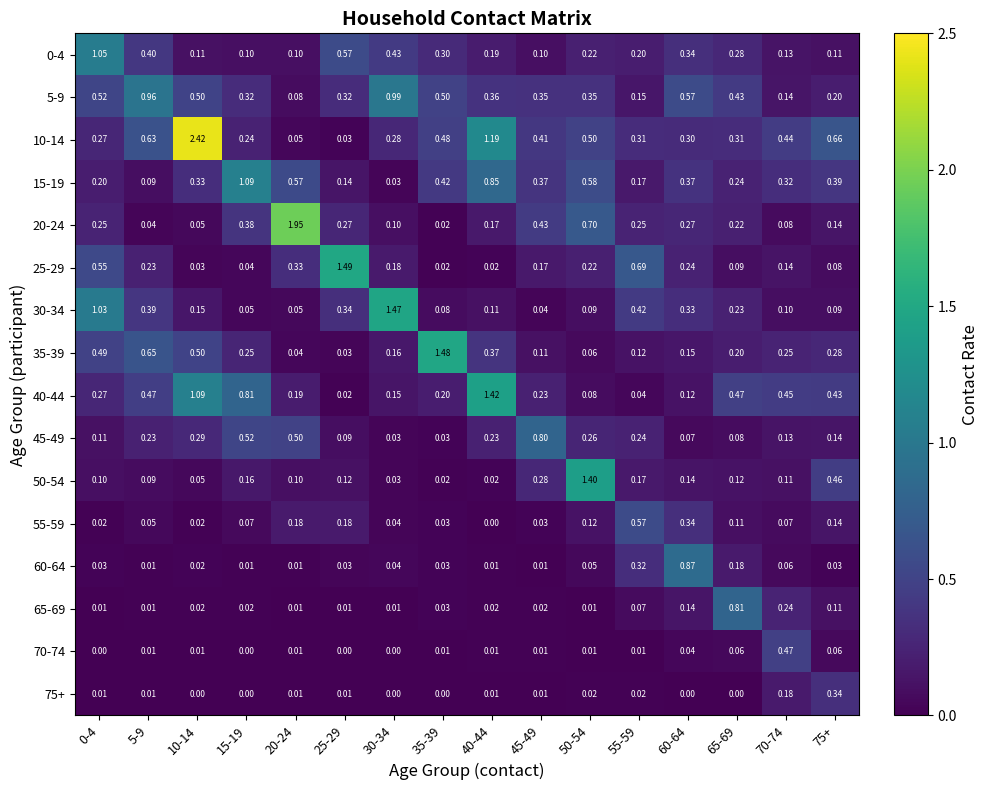

Is the value of 75+ at 60-64 greater than the value of 5-9 at 50-54?

No